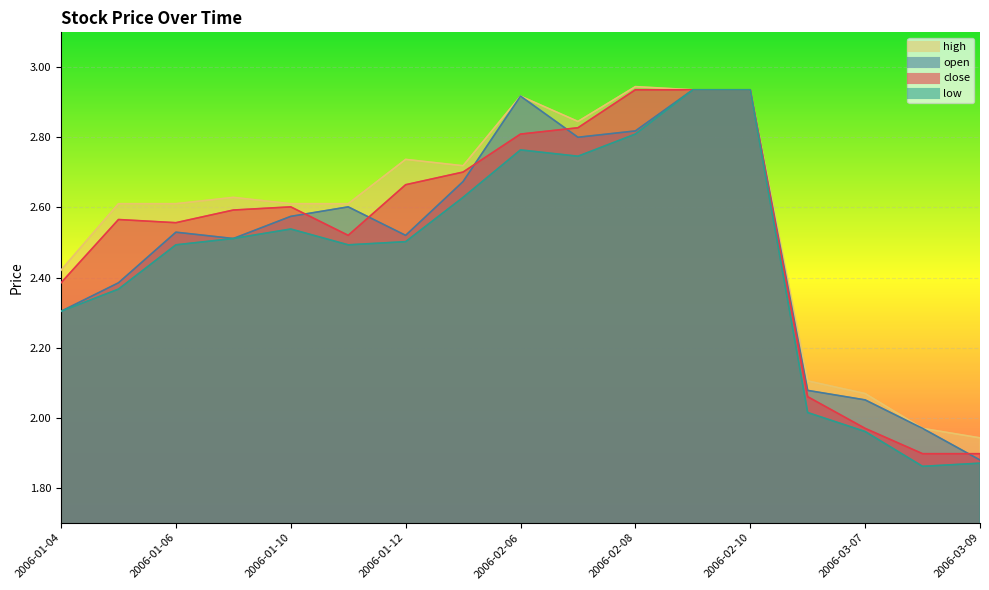

What position from the left is 2006-01-11?

6